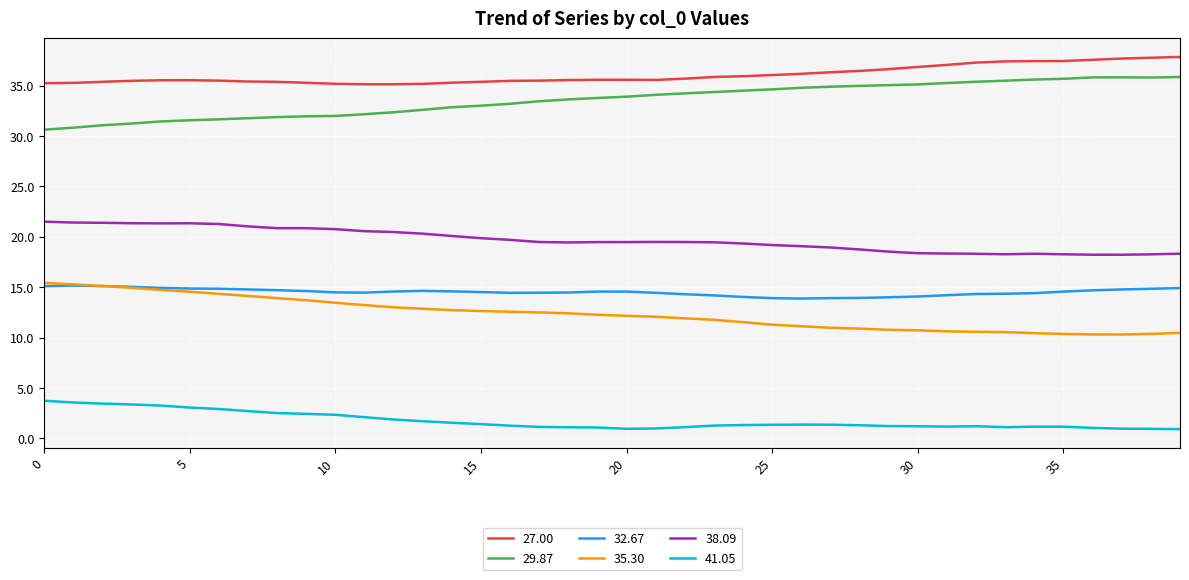

True or false: 32.67 and 29.87 cross at least once.

False